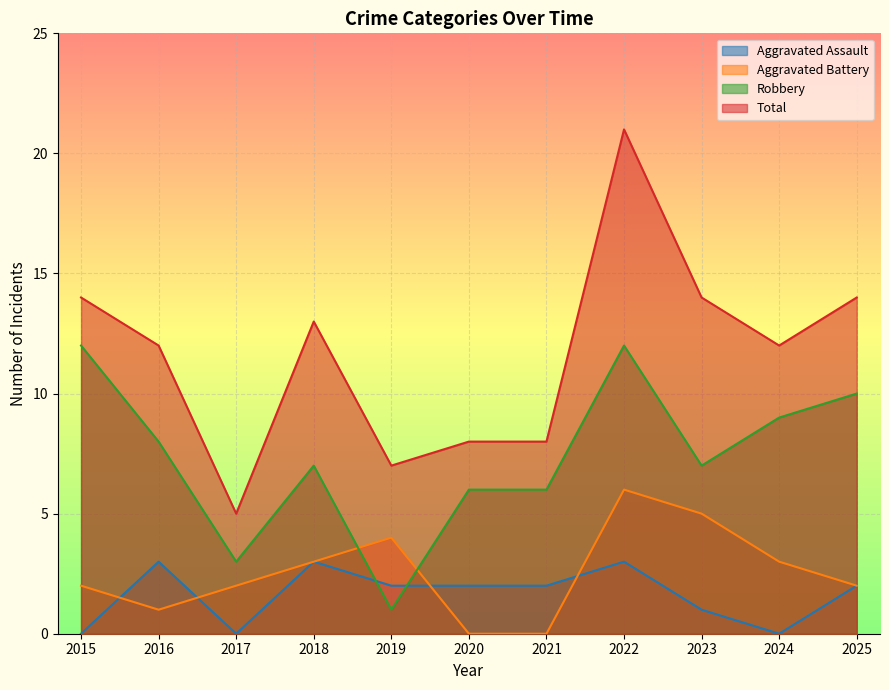

At which category does Aggravated Battery reach its first local valley?

2016